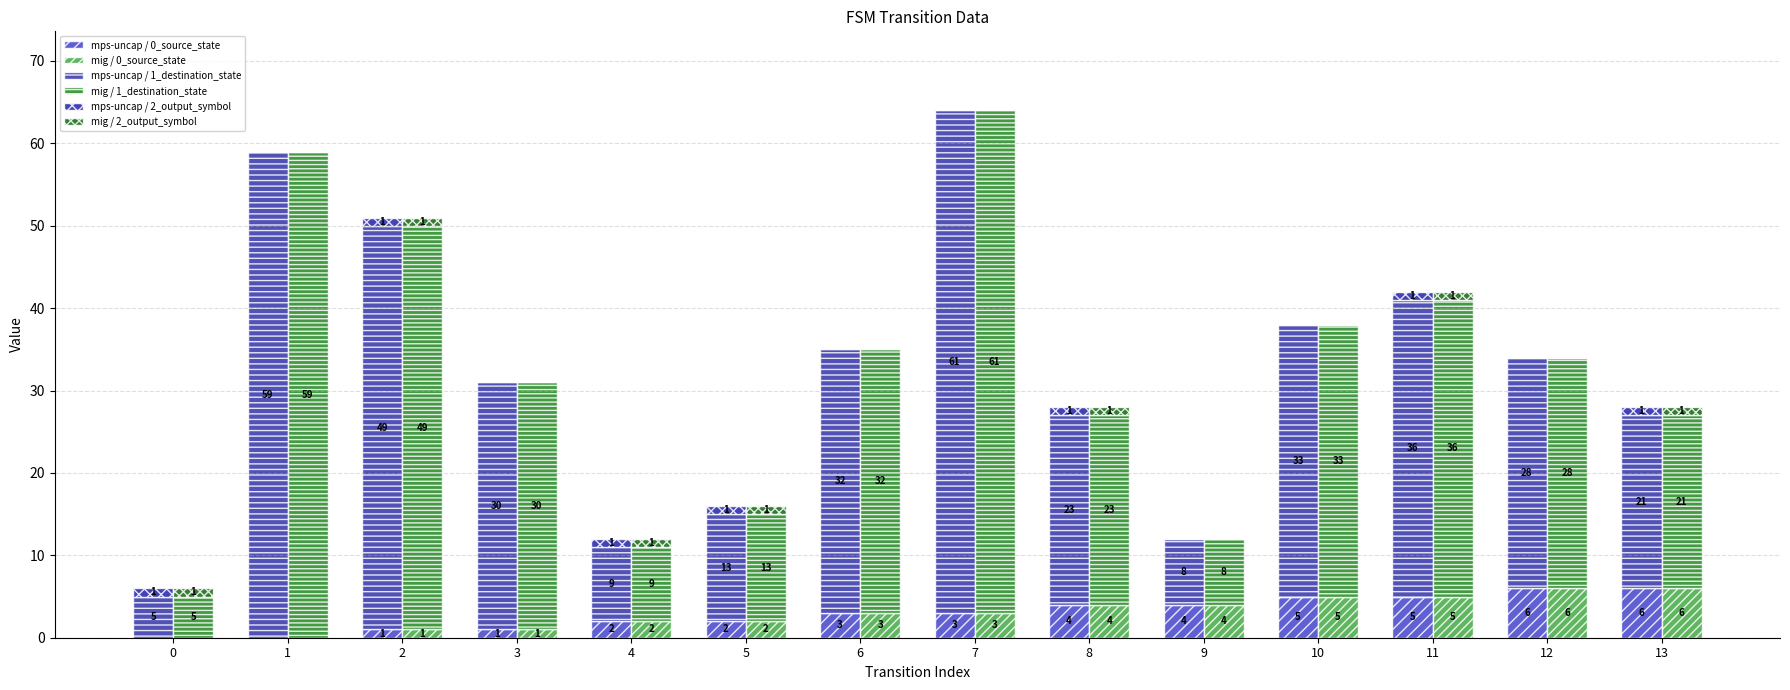

Which series has the largest range (max minus min)?

mps-uncap / 1_destination_state